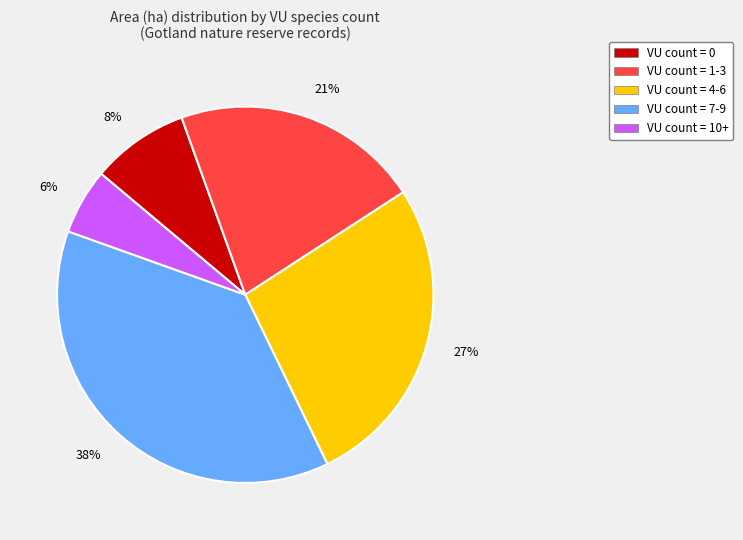

To the nearest percent, what portion does 27% represent?

27%